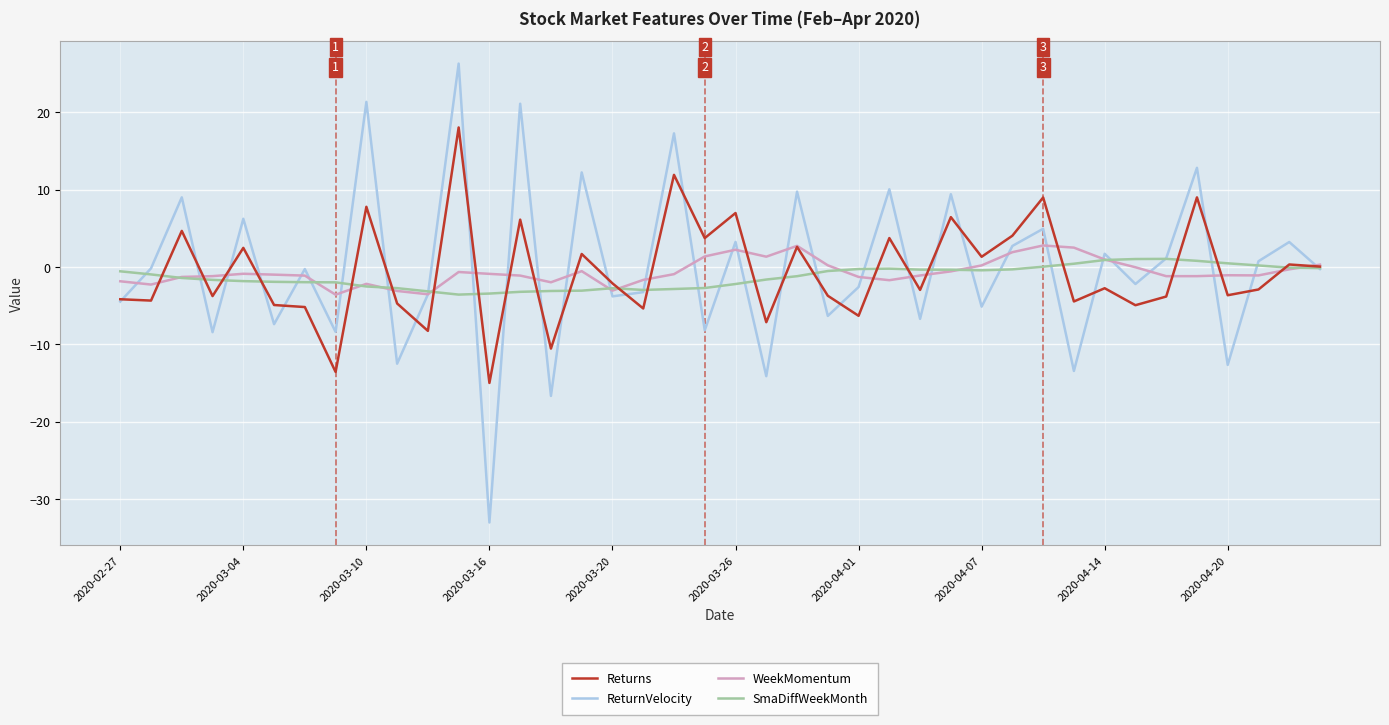

Which series has the largest total across all categories?

ReturnVelocity